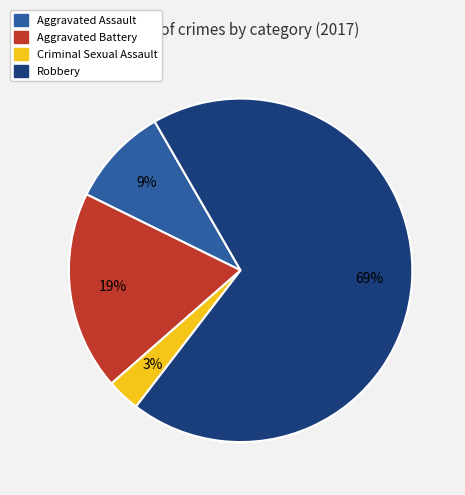

Is there a majority slice in this chart?

Yes